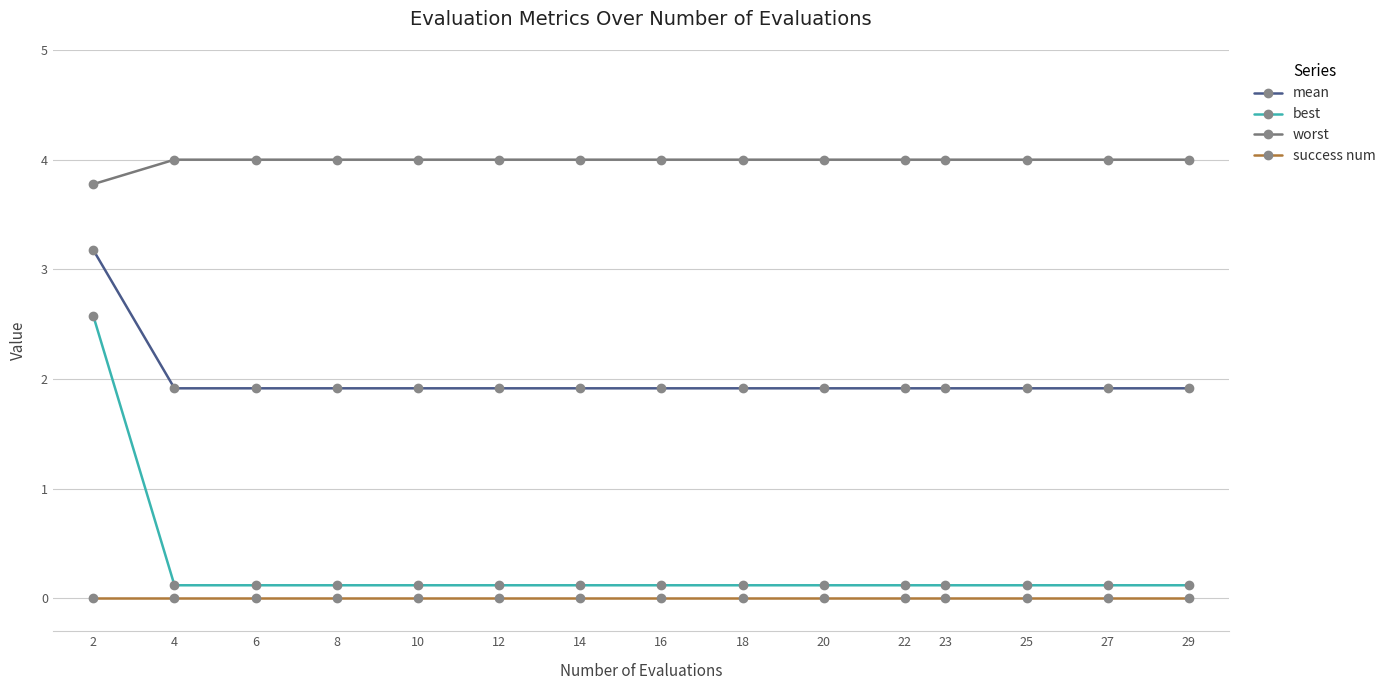

True or false: best and worst cross at least once.

False